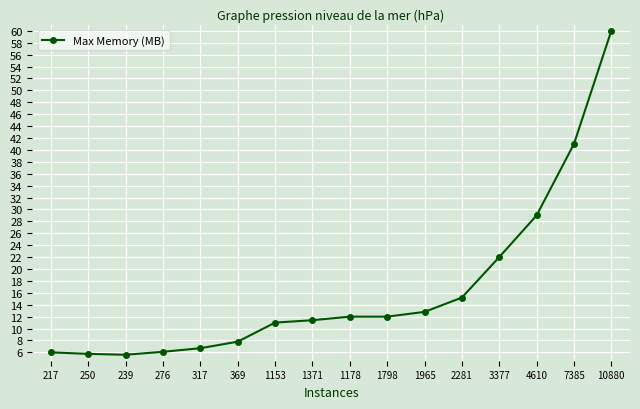

What is the change in value from 1178 to 2281?

+3.2